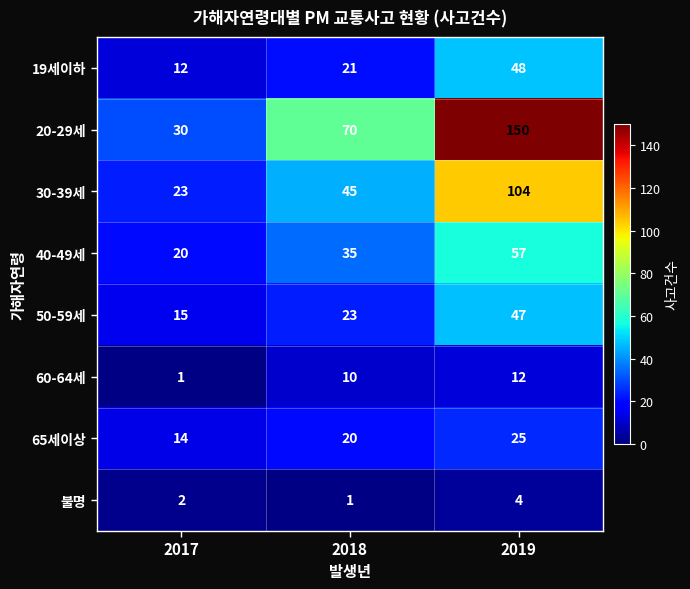

How many 50-59세 values are between 15 and 47?

3